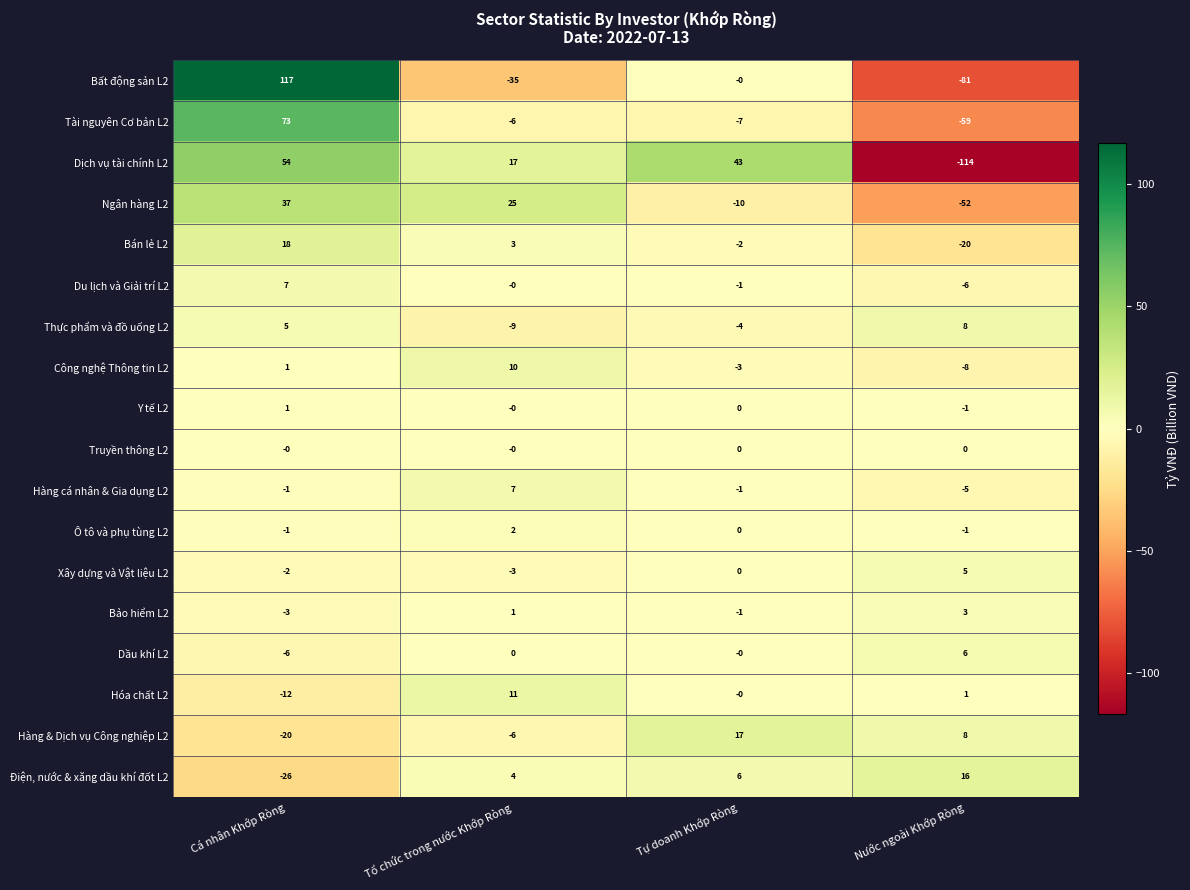

Rank the categories by Dịch vụ tài chính L2 value from highest to lowest.

Cá nhân Khớp Ròng, Tự doanh Khớp Ròng, Tổ chức trong nước Khớp Ròng, Nước ngoài Khớp Ròng